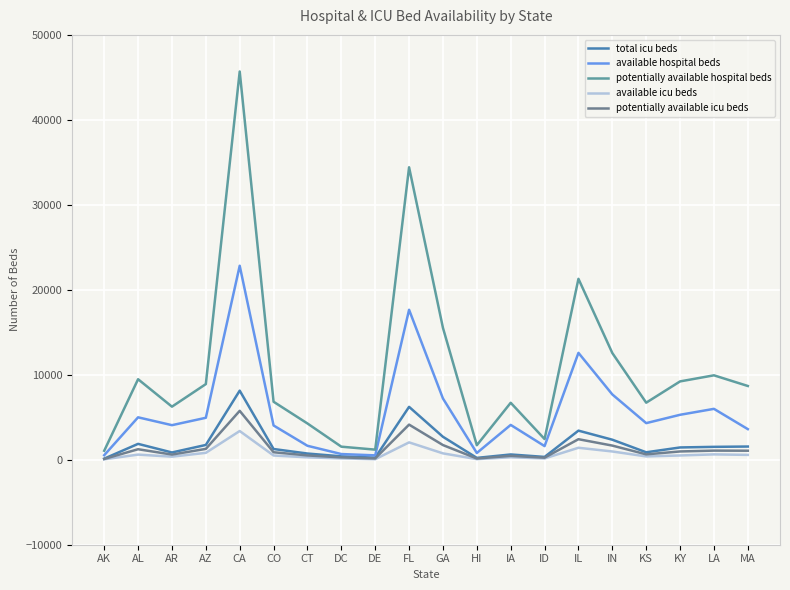

At which category does available icu beds reach its first local valley?

AR